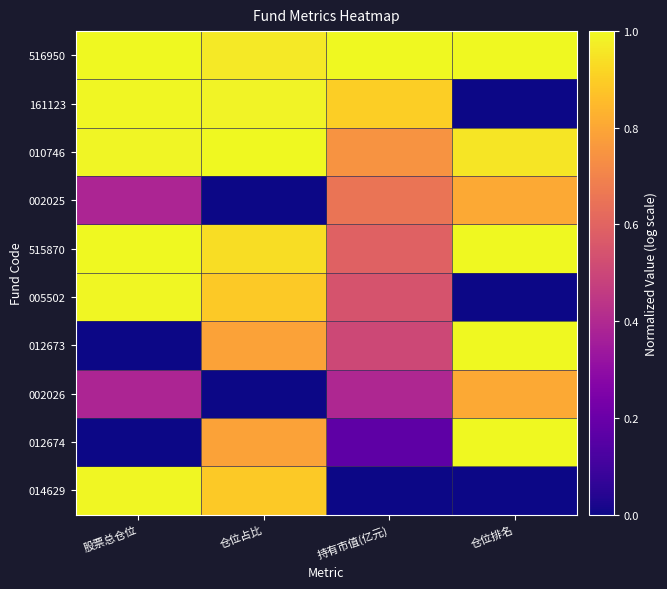

Between 仓位占比 and 持有市值(亿元), which series saw the biggest shift?

014629